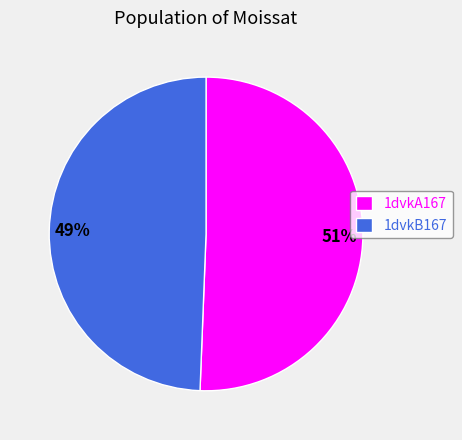

Which category has the smallest portion of the pie?

1dvkB167